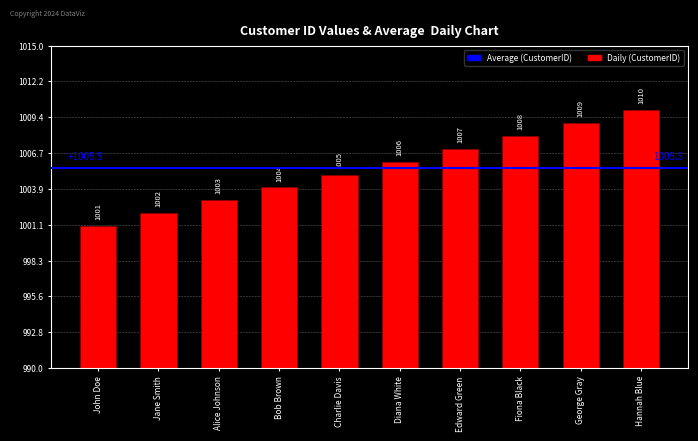

What is the value of the 1st bar from the left?

1001